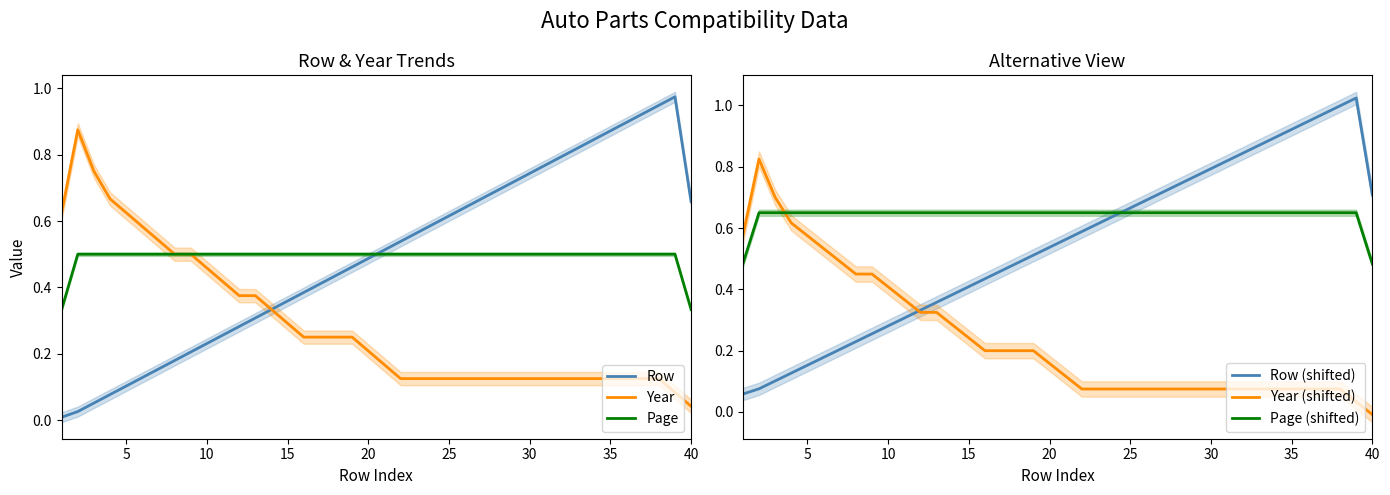

How many series are shown in this chart?

6